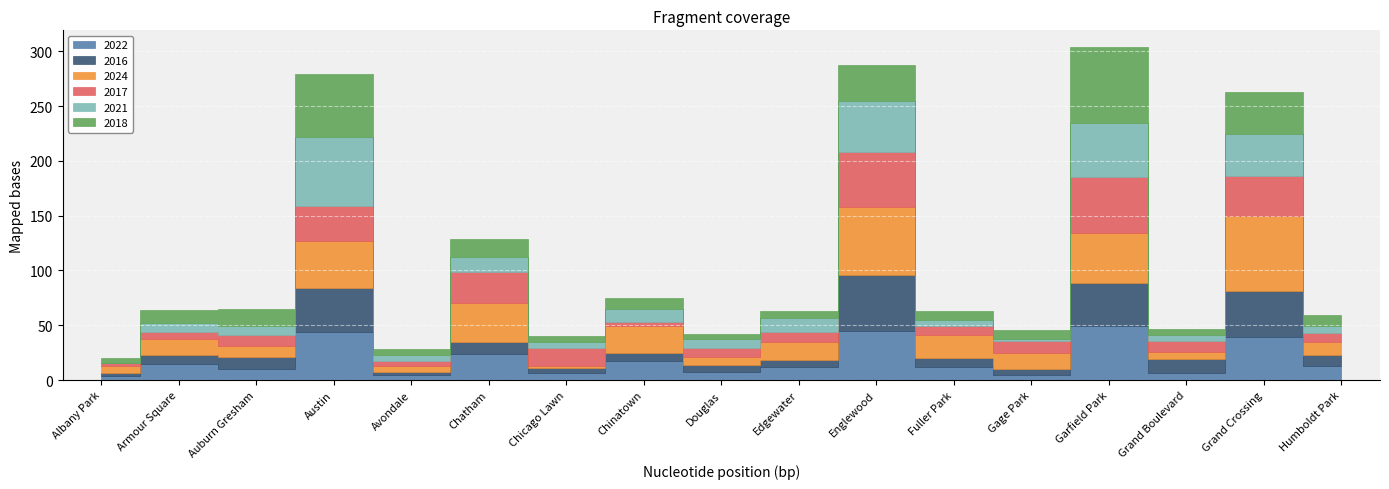

What is the label of the 1st point from the left?

Albany Park